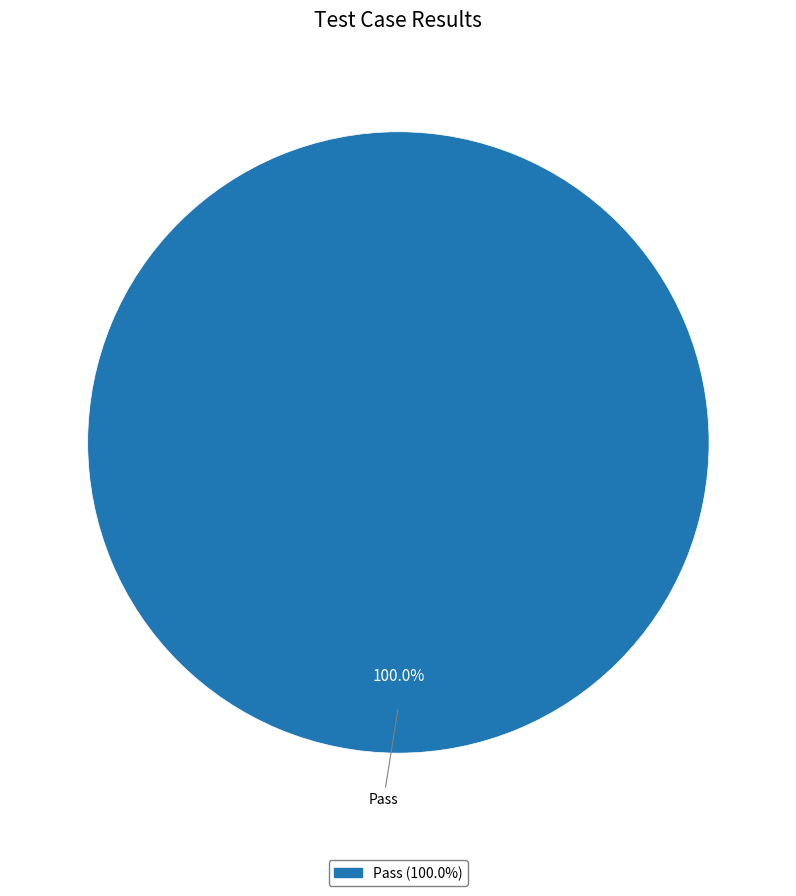

Does any single category account for the majority?

Yes